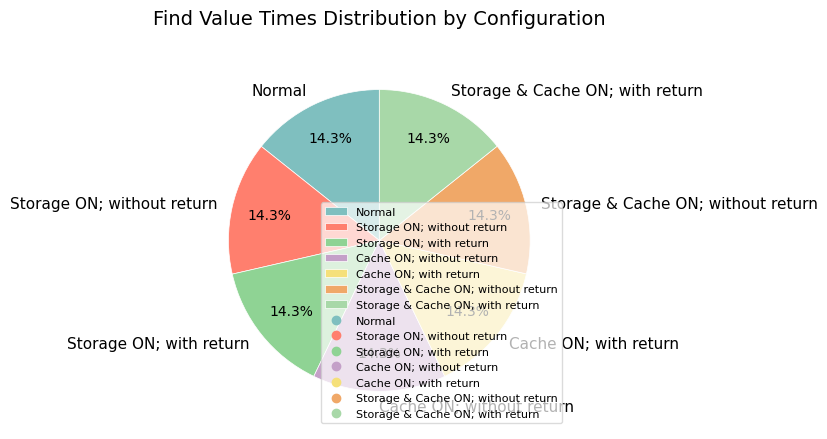

Is it true that Normal is 14% of the pie?

True